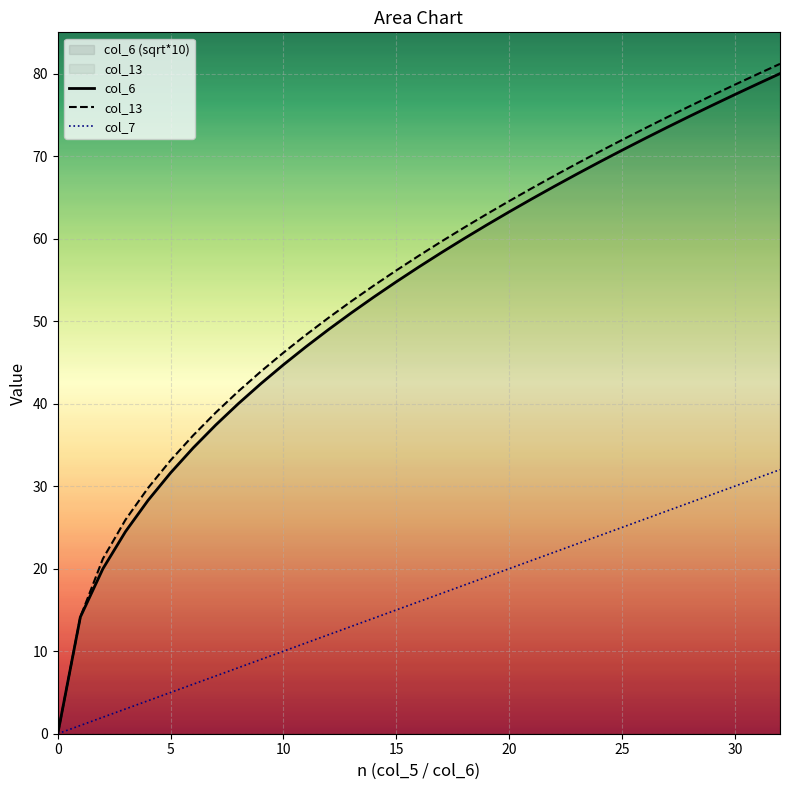

At how many categories does at least one series exceed 1?

32